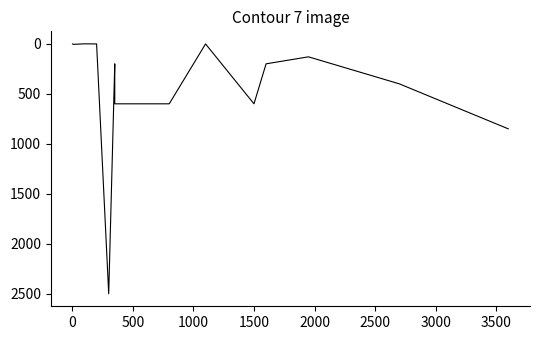

Count the number of values greater than 400.

7